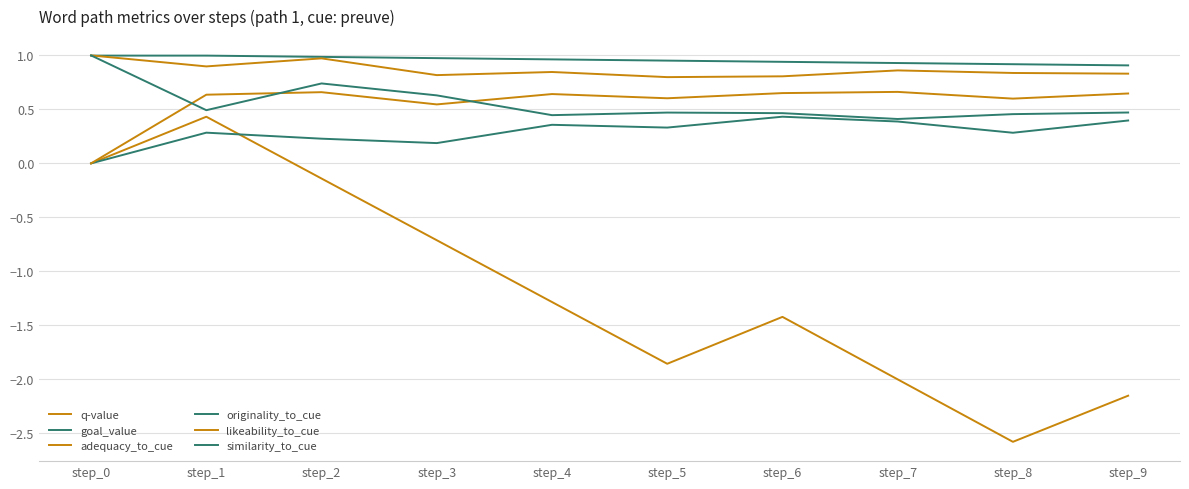

Does the chart display data point markers on the line(s)?

No